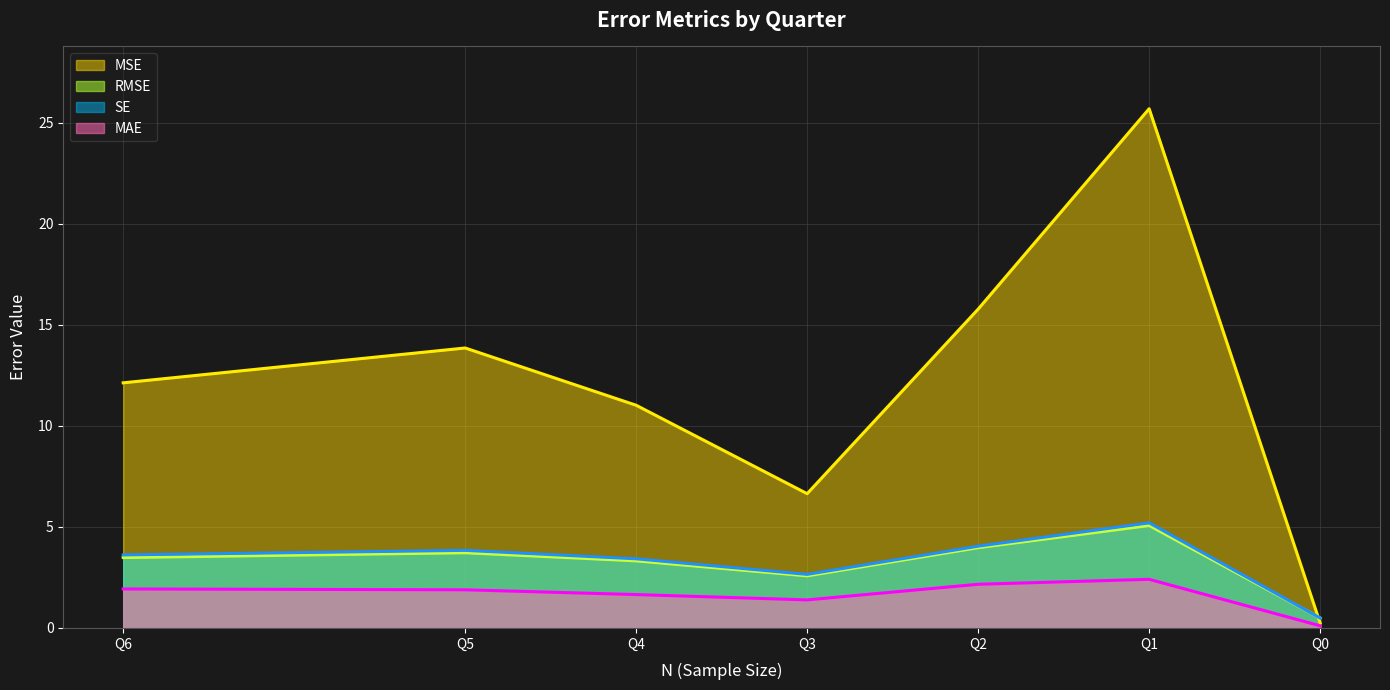

True or false: RMSE (line) and MAE (line) intersect in this chart.

False